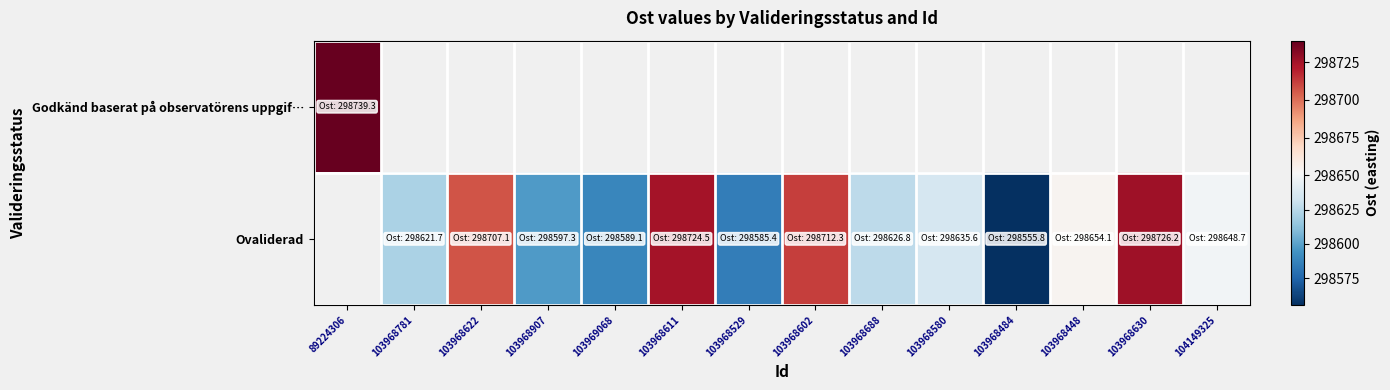

How many data points in Ovaliderad are less than 298635?

6